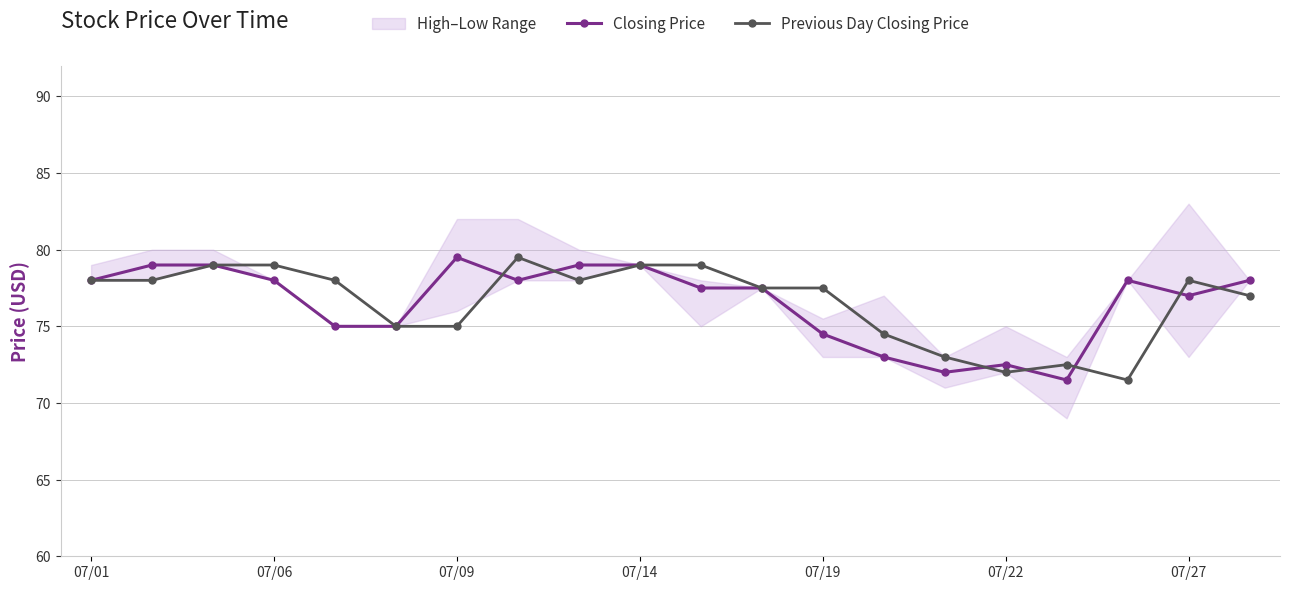

How many categories are shown in the chart?

20